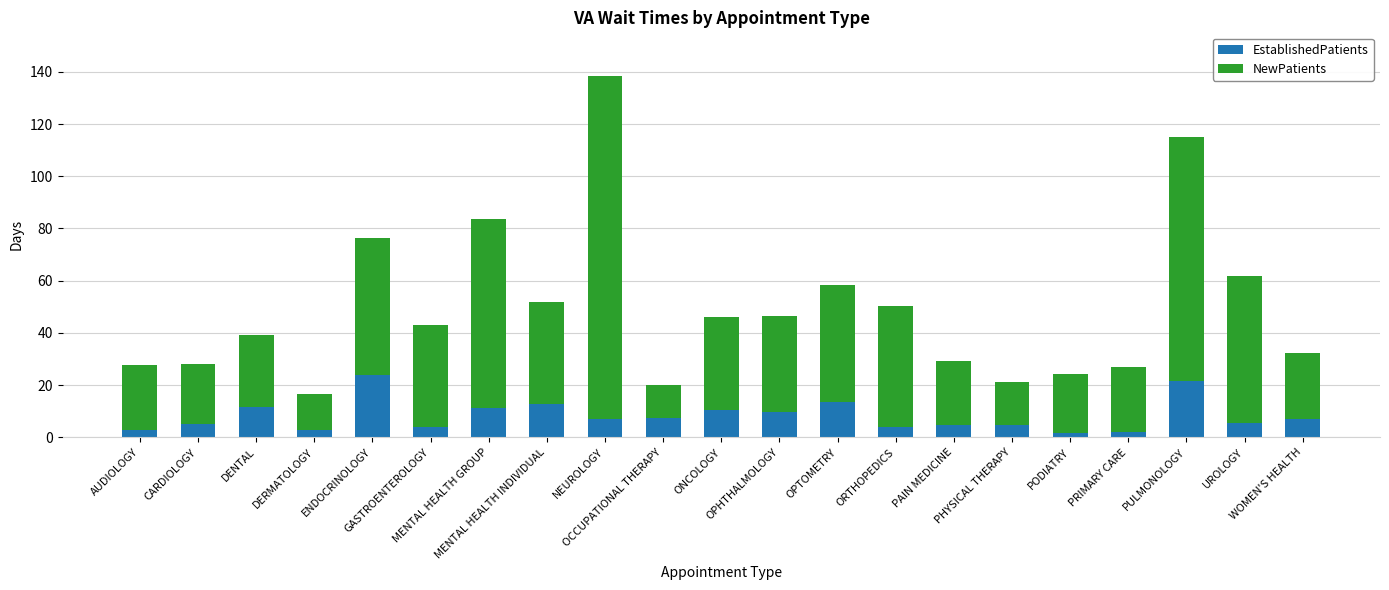

What is the sum of all EstablishedPatients values?

174.8